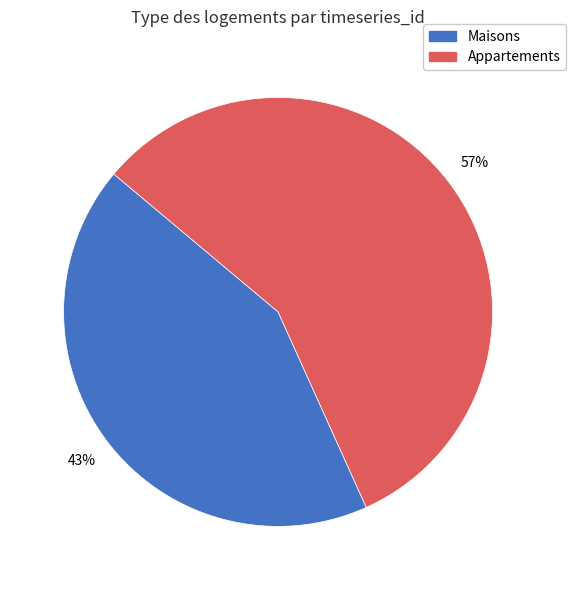

Is there any slice that represents more than half of the pie?

Yes